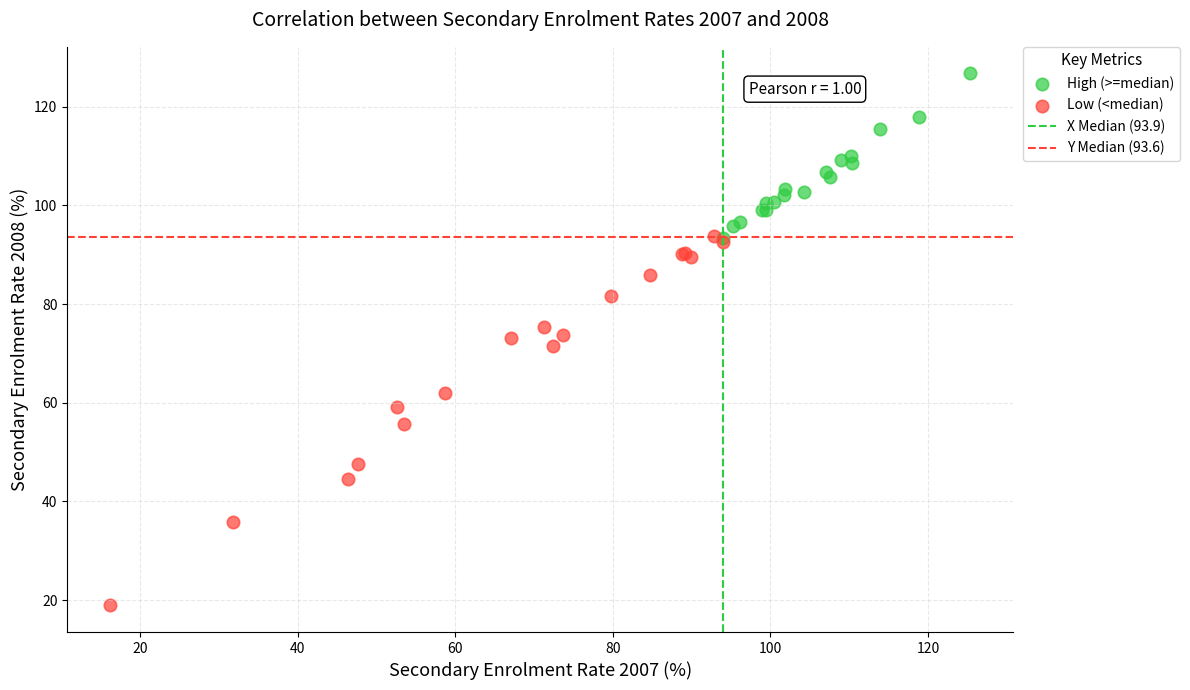

Which series contains the highest Y value?

High (>=median)